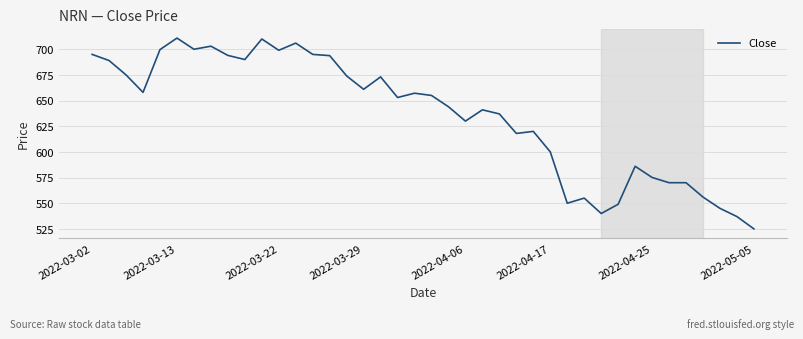

What is the greatest value displayed?

710.9